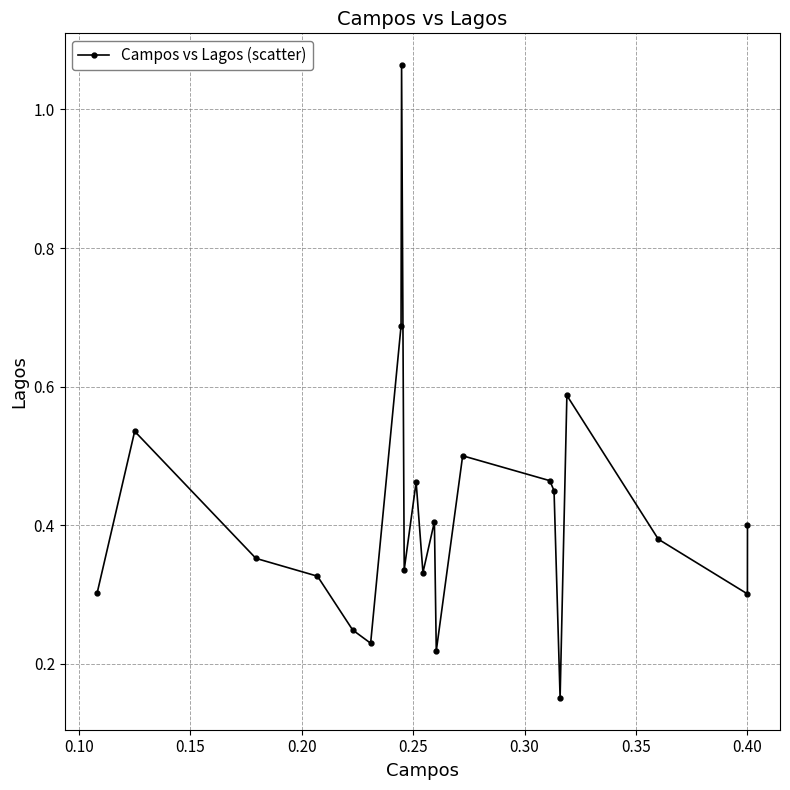

What is the difference between the maximum and minimum values?

0.9